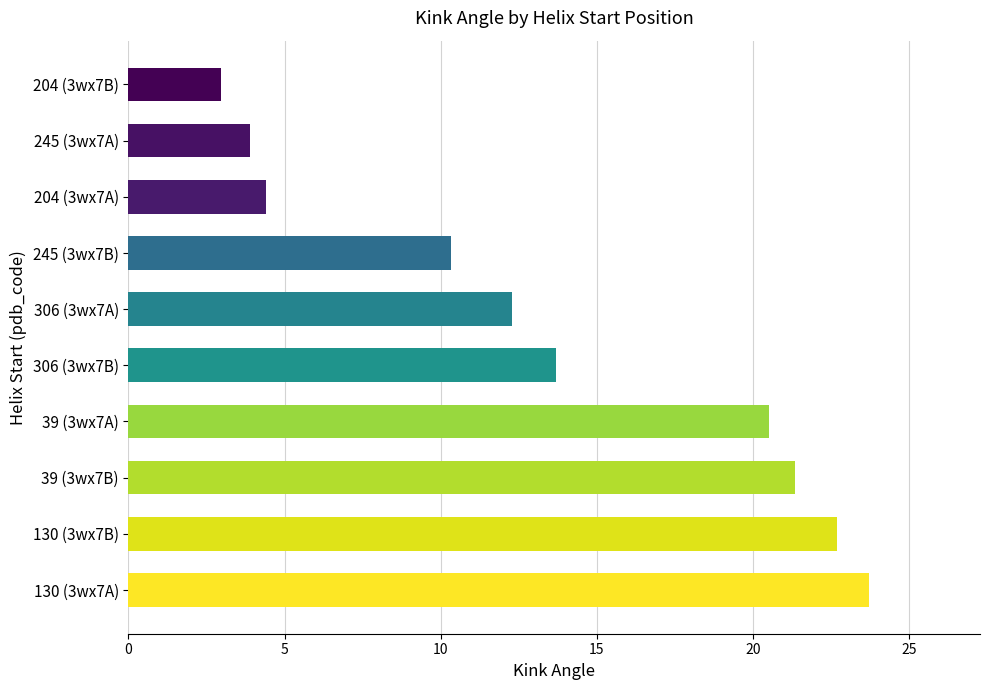

Between 306 (3wx7B) and 130 (3wx7A), which is larger?

130 (3wx7A)